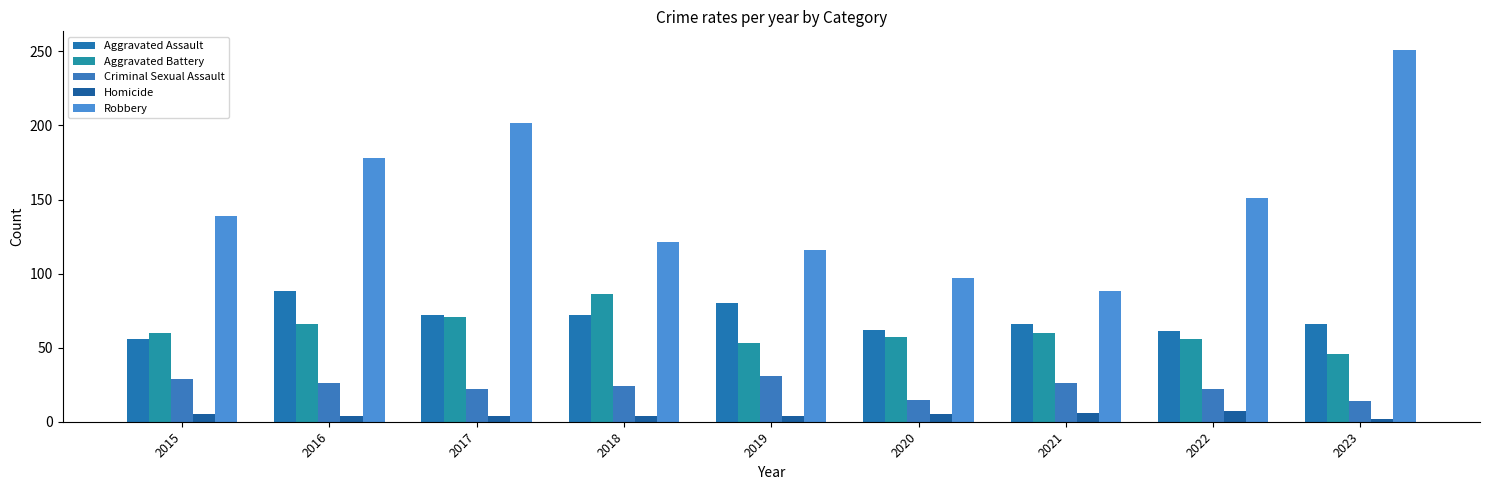

At how many categories does at least one series exceed 104?

7